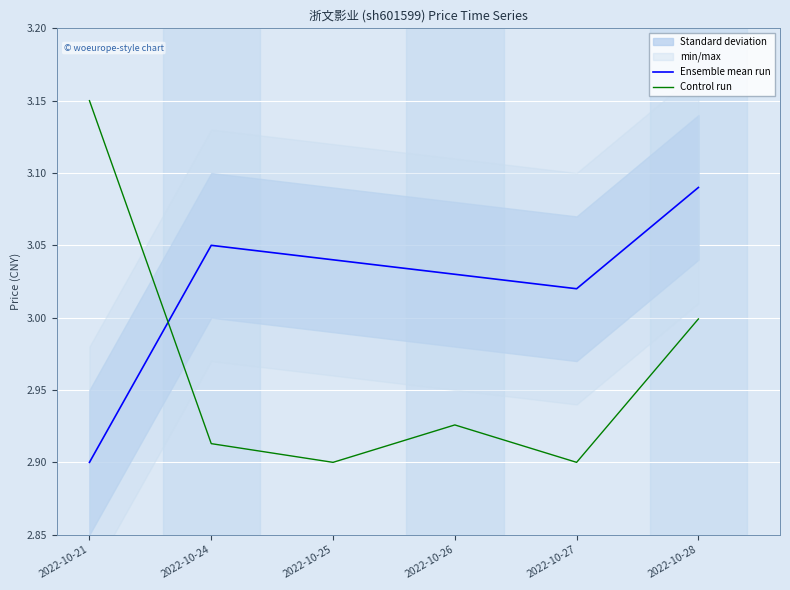

What is the average value of the Control run series?

3.0